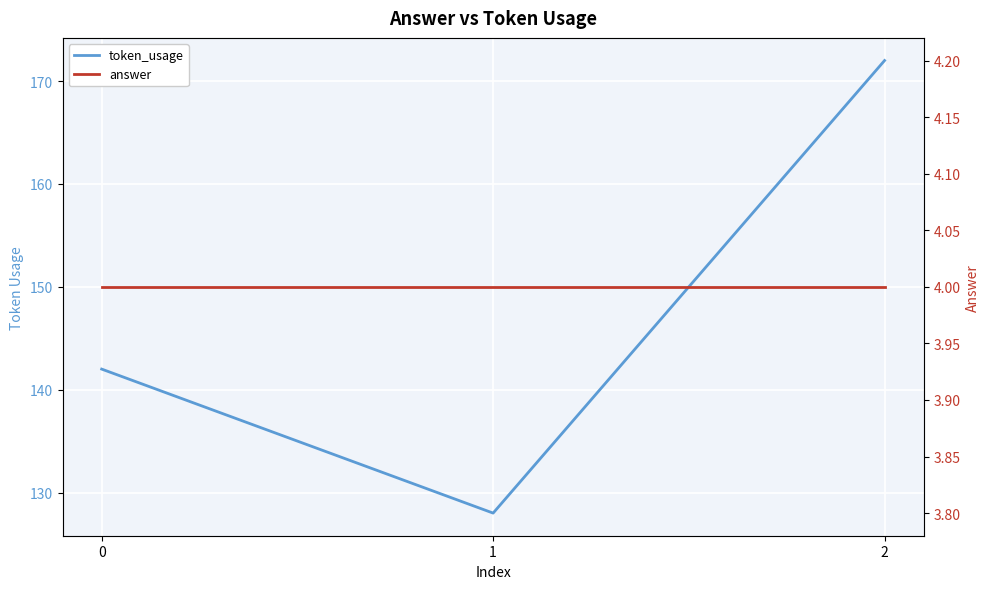

Which series has the largest total across all categories?

token_usage